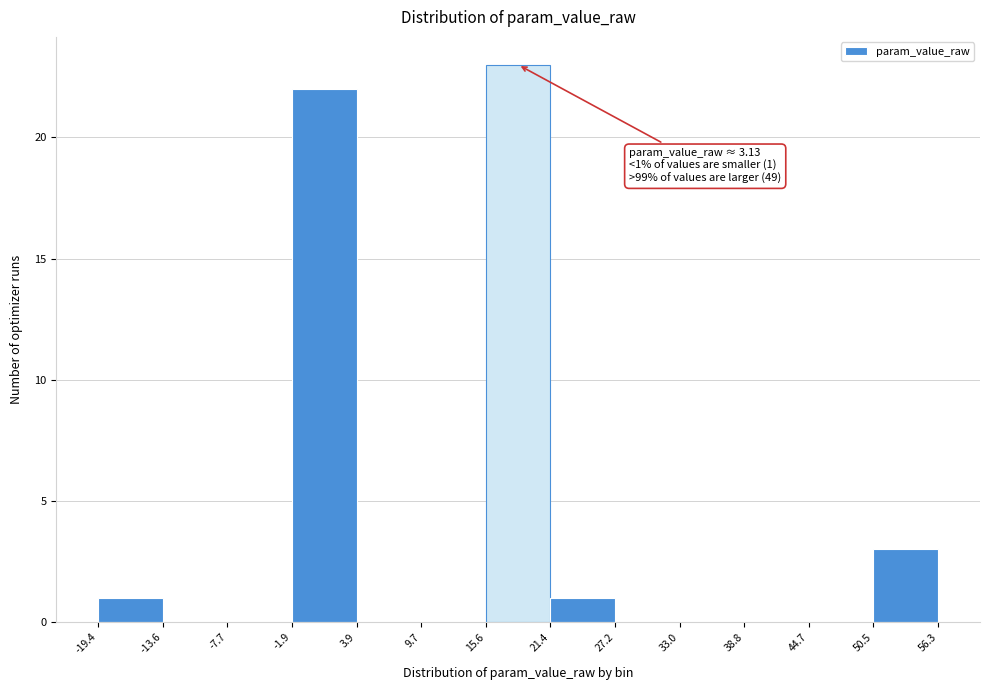

Over which range of the x-axis is the bar tallest?

15.6 to 21.4